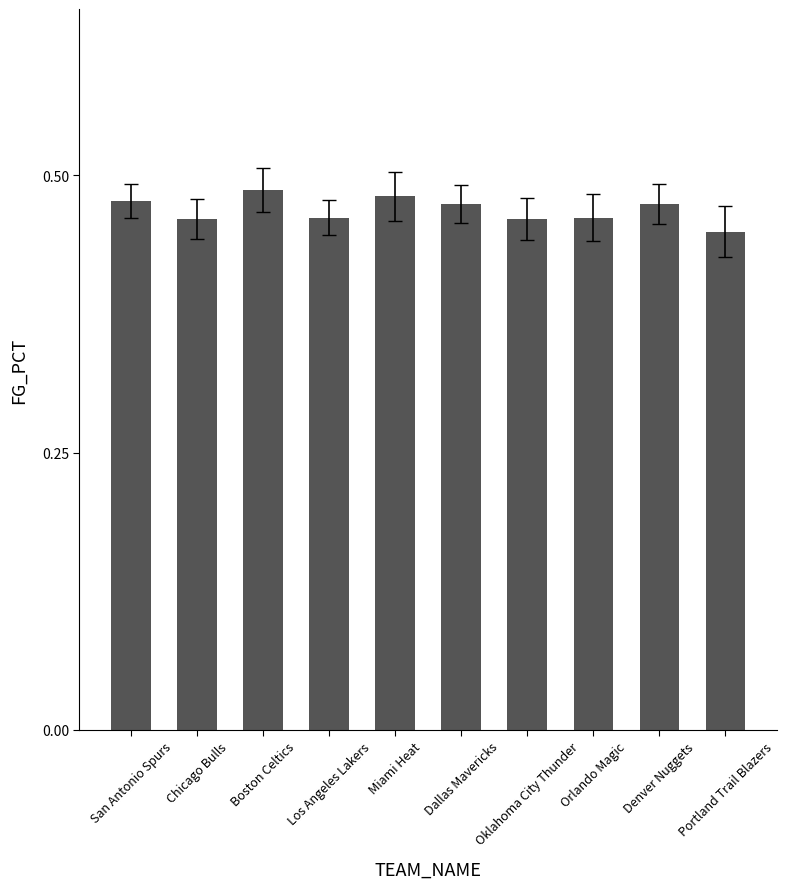

How many values are between 0 and 1?

10